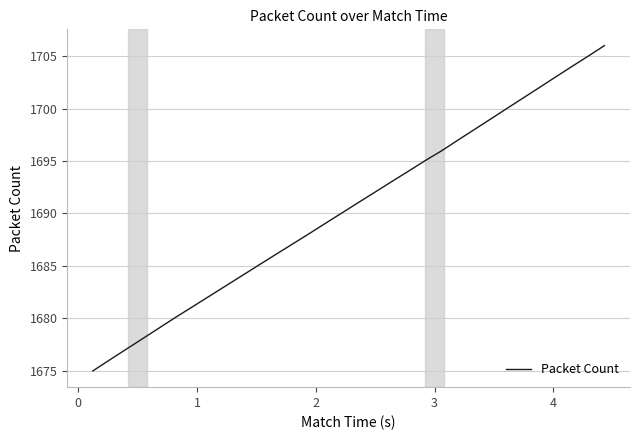

What position from the right is 0?

39